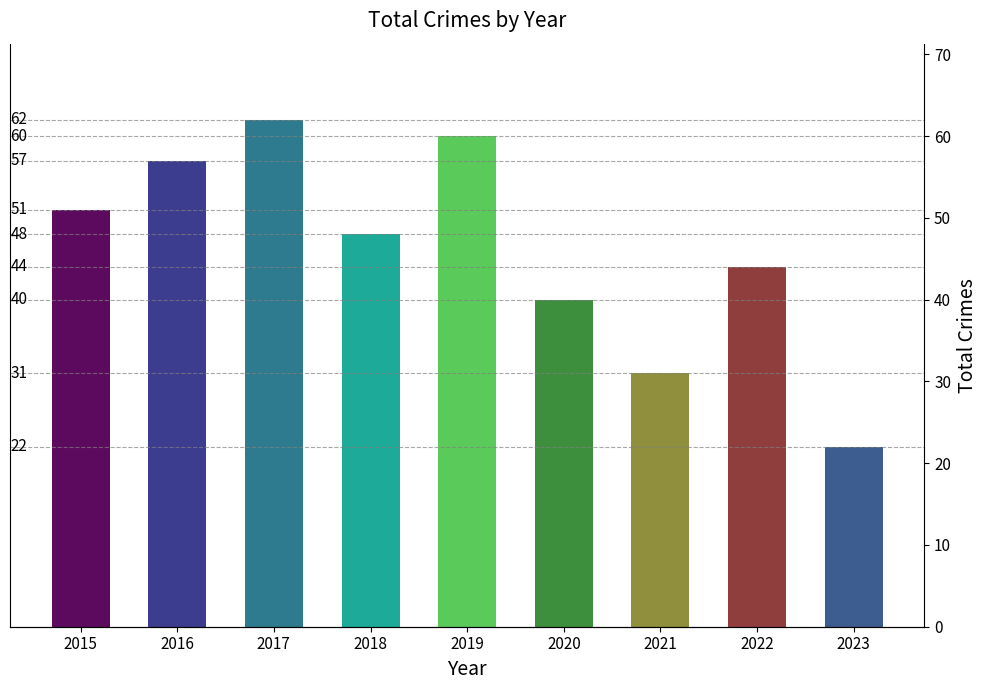

How many values are below 48?

4